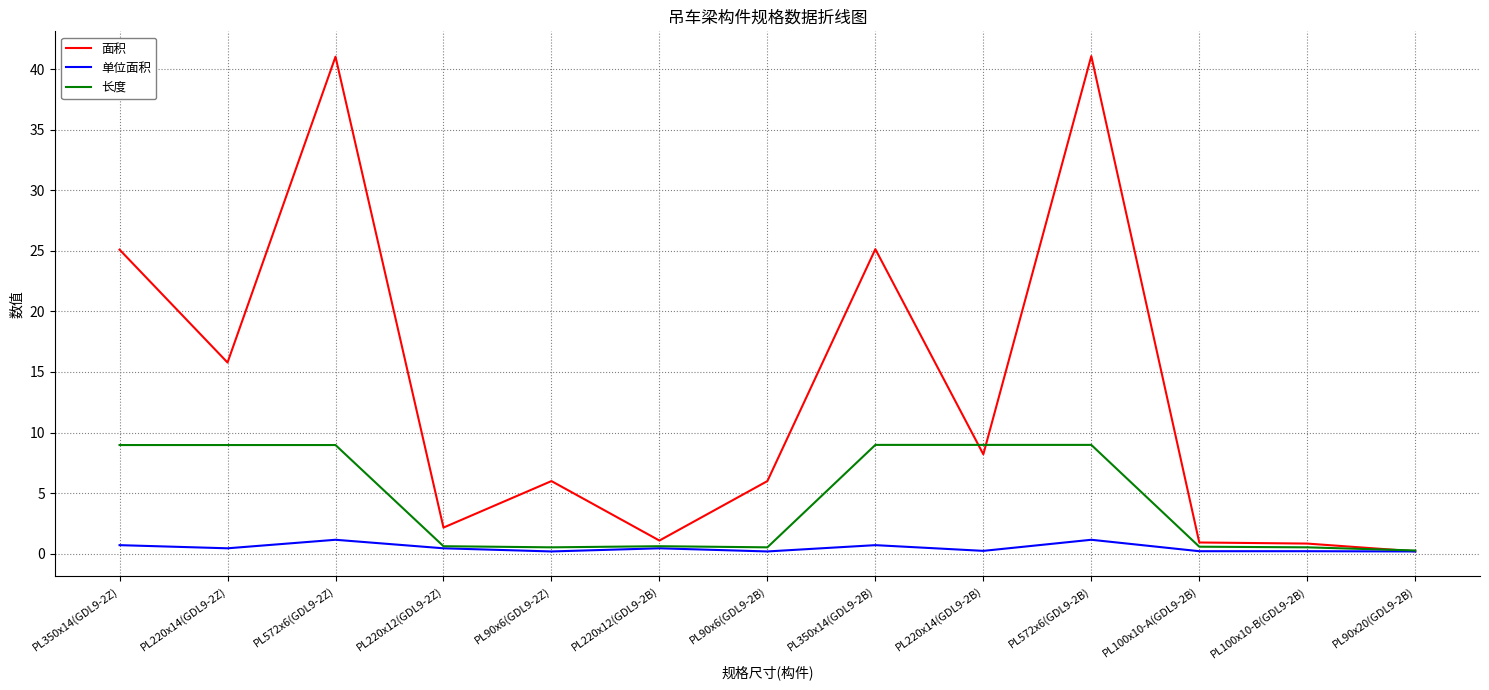

What is the sum of all 单位面积 values?

6.2